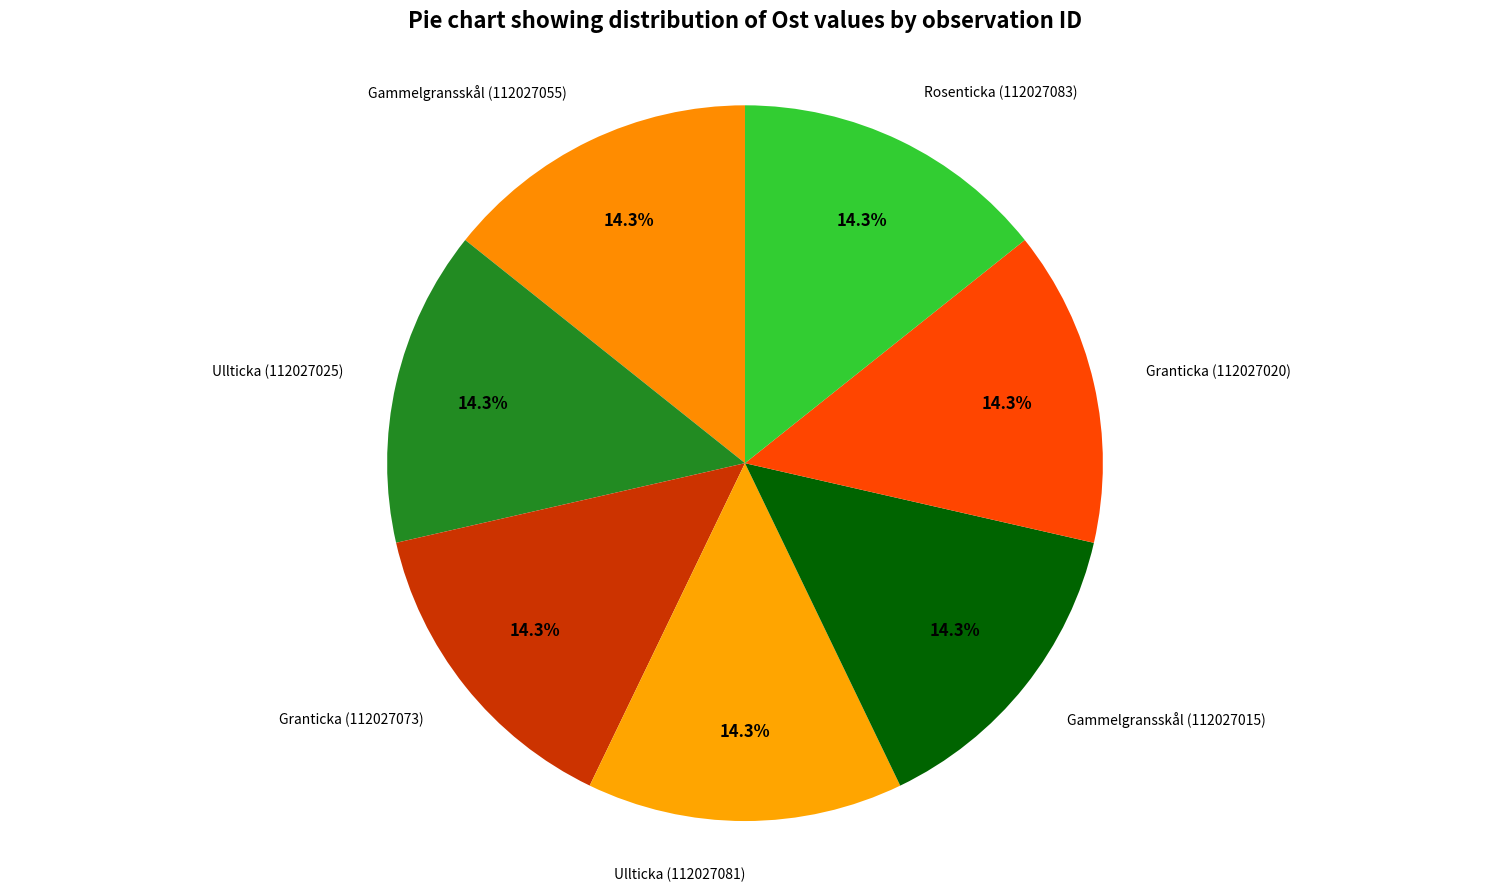

What percentage is the Granticka (112027073) slice, to the nearest percent?

14%